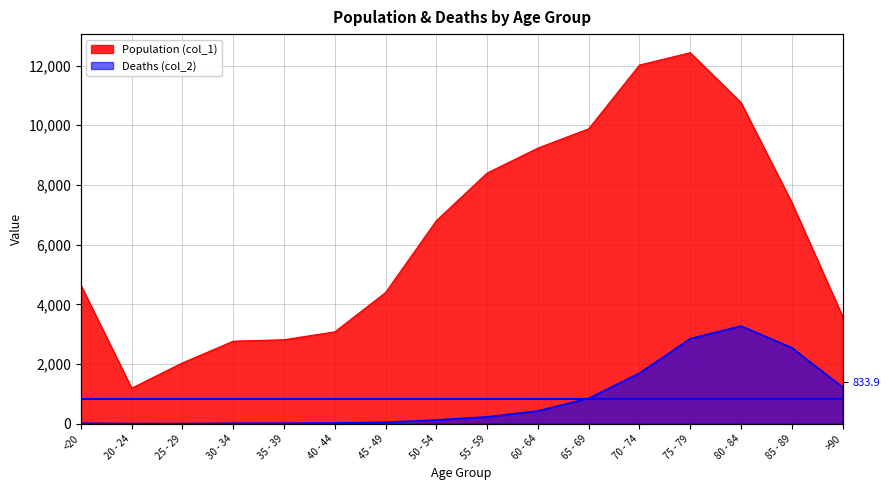

Count the number of categories in the chart.

16